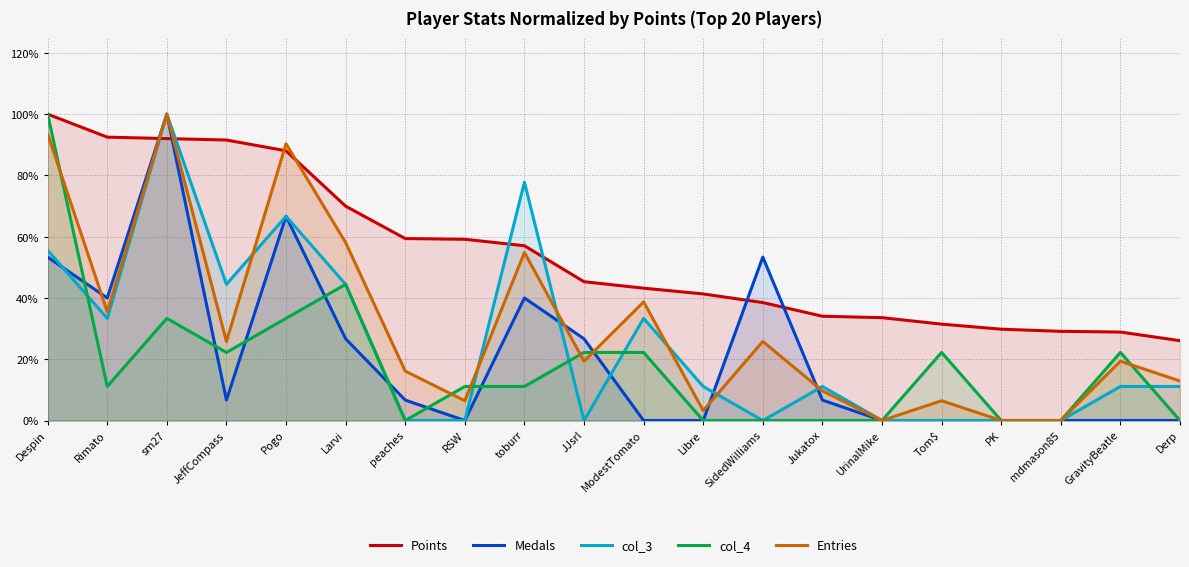

At which category does col_4 reach its first local valley?

Rimato